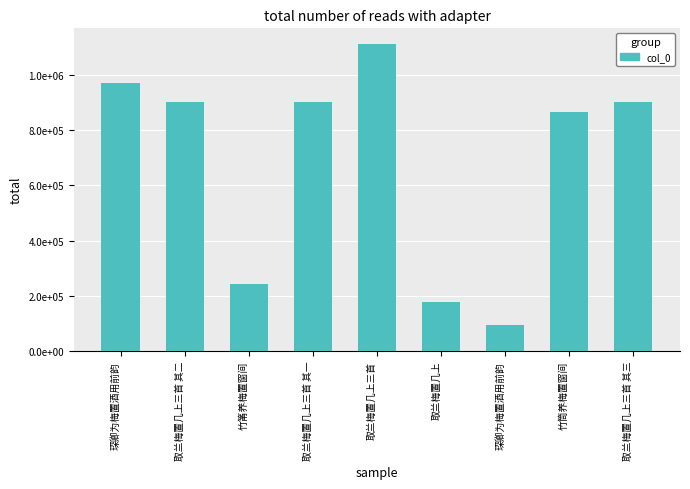

Where does the data first go above 901723?

琛卿为梅置酒用前韵